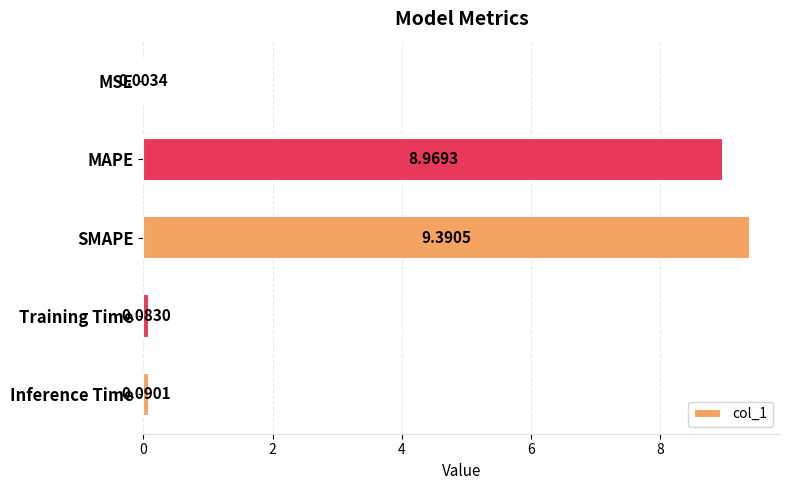

What is the average value?

3.7